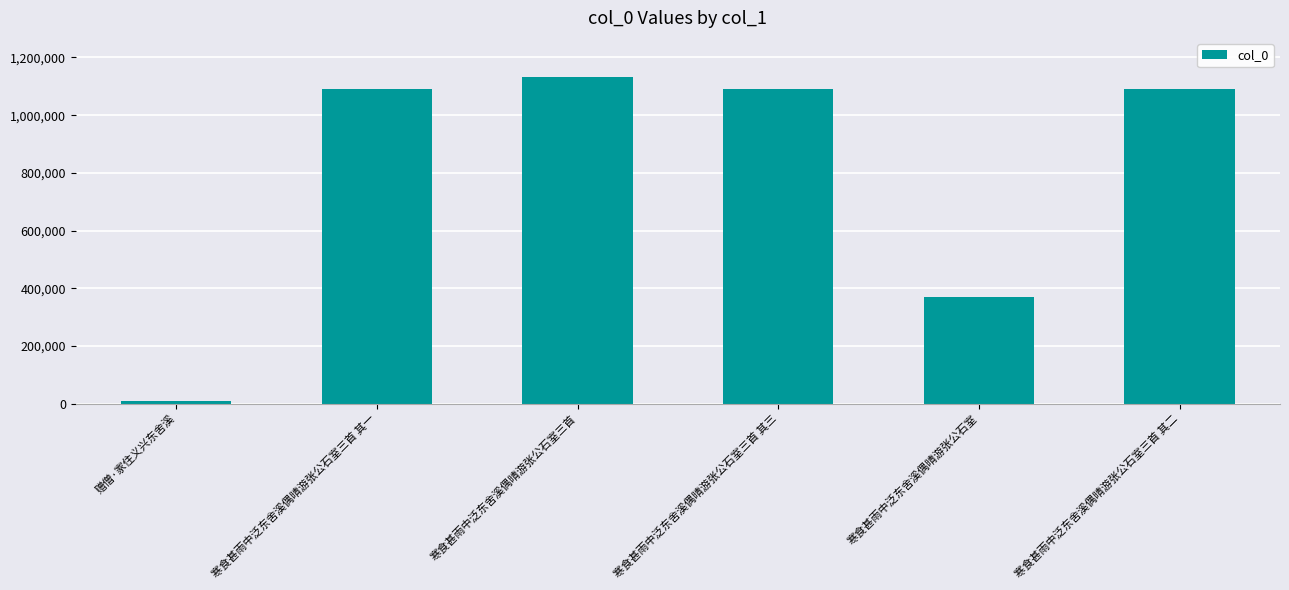

Where does the data first go above 1090949?

寒食甚雨中泛东舍溪偶晴游张公石室三首